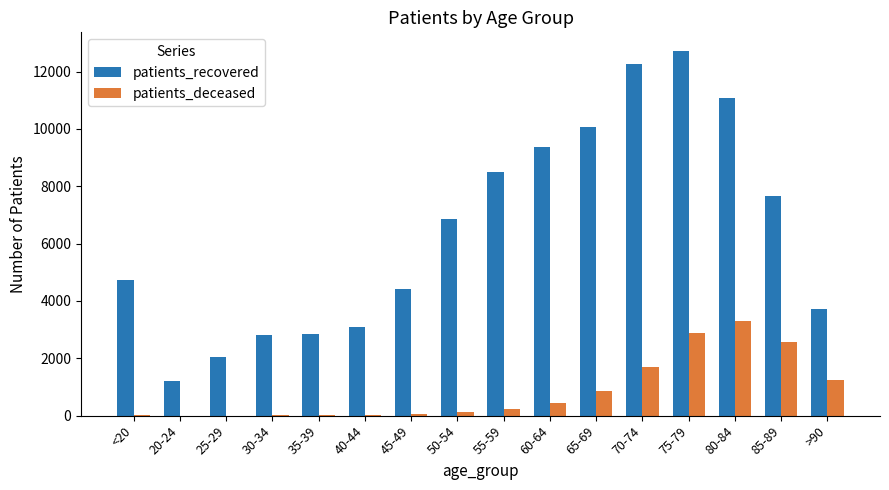

What are all the series names shown in the legend?

patients_recovered, patients_deceased